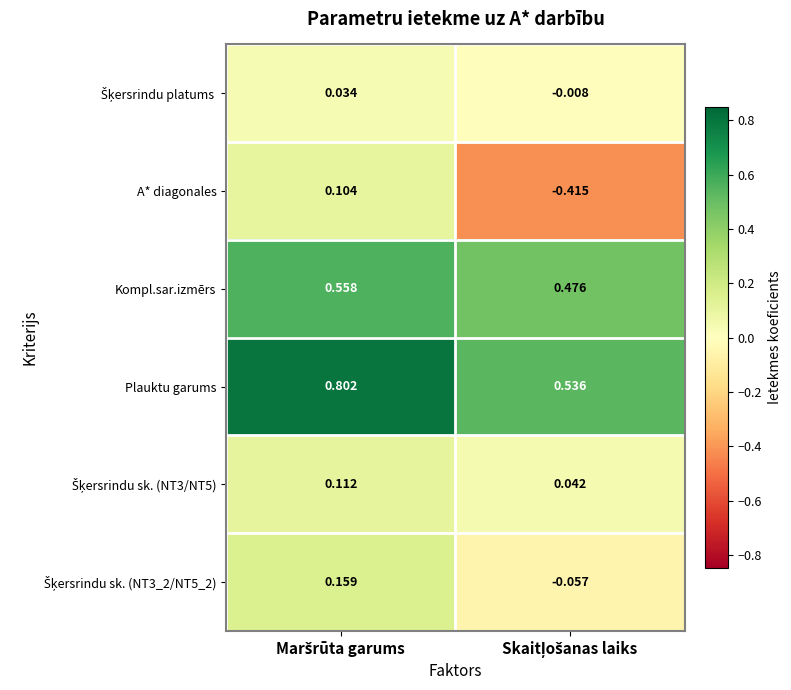

Which series has the widest spread of values?

A* diagonales